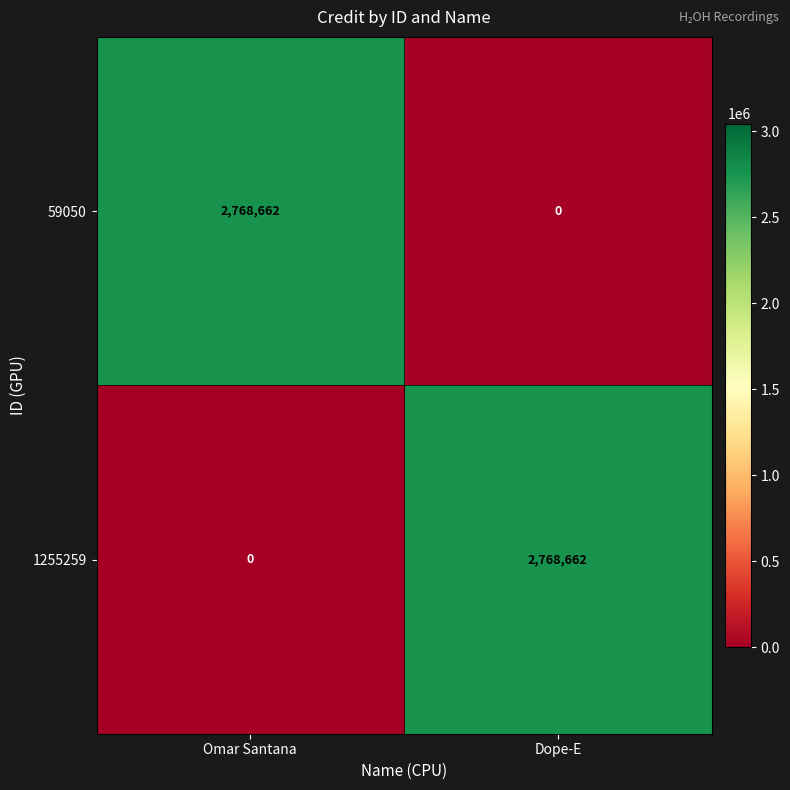

How many values in 1255259 are above zero?

1